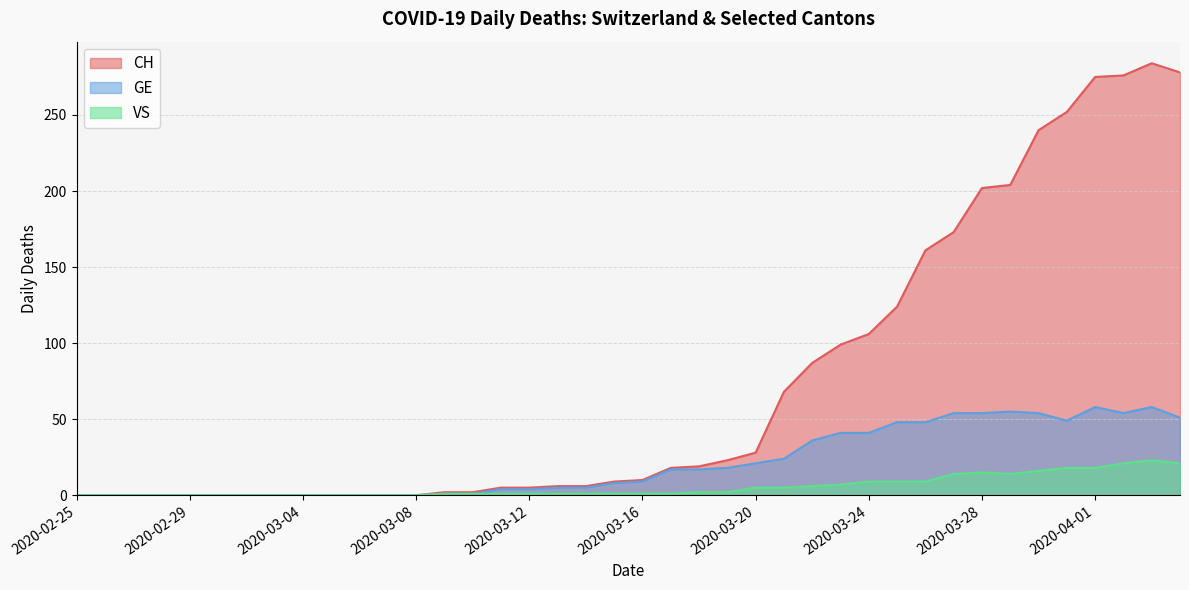

Which series has the largest total across all categories?

CH